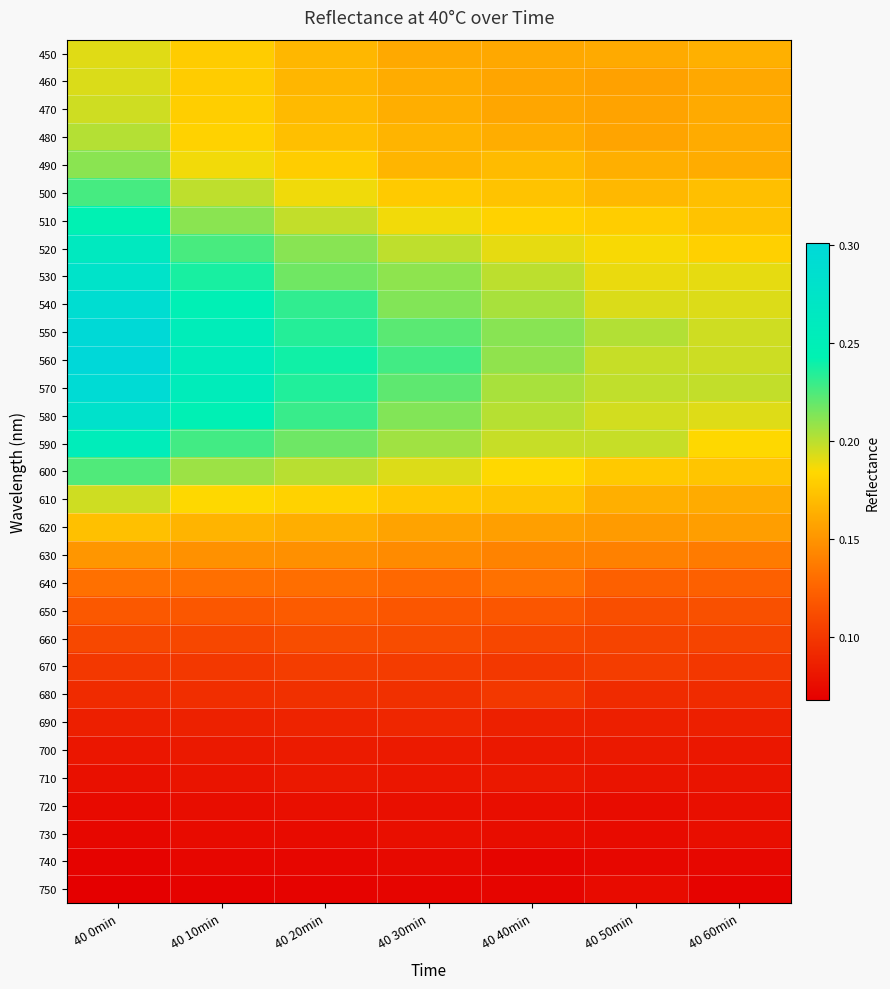

What is the minimum value shown in the chart?

0.1